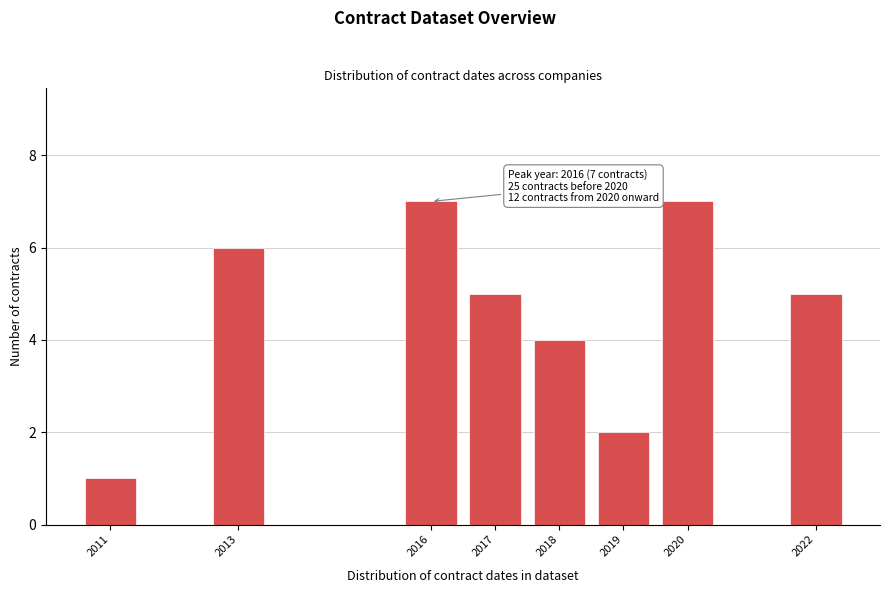

Reading right to left, extract all data points from this chart.

2022=5	2020=7	2019=2	2018=4	2017=5	2016=7	2013=6	2011=1